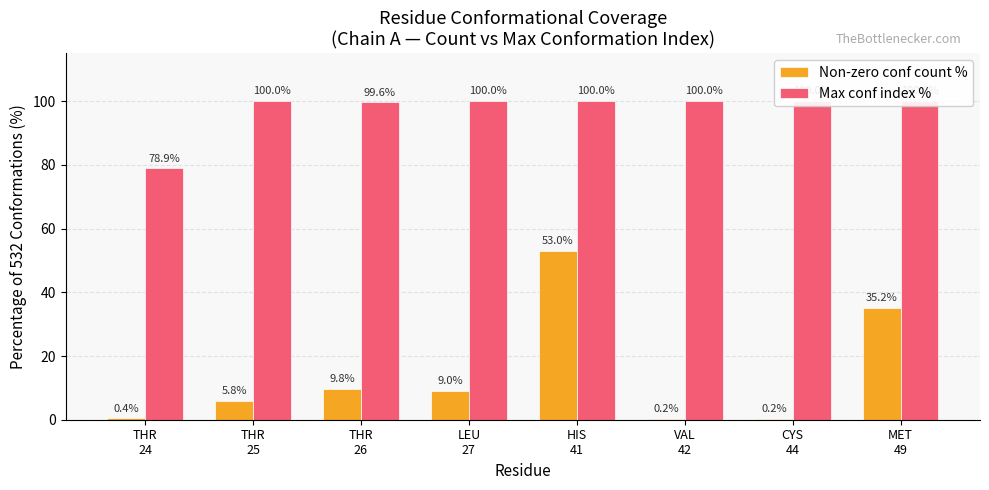

What value does the Non-zero conf count % series have at THR
25?

5.8